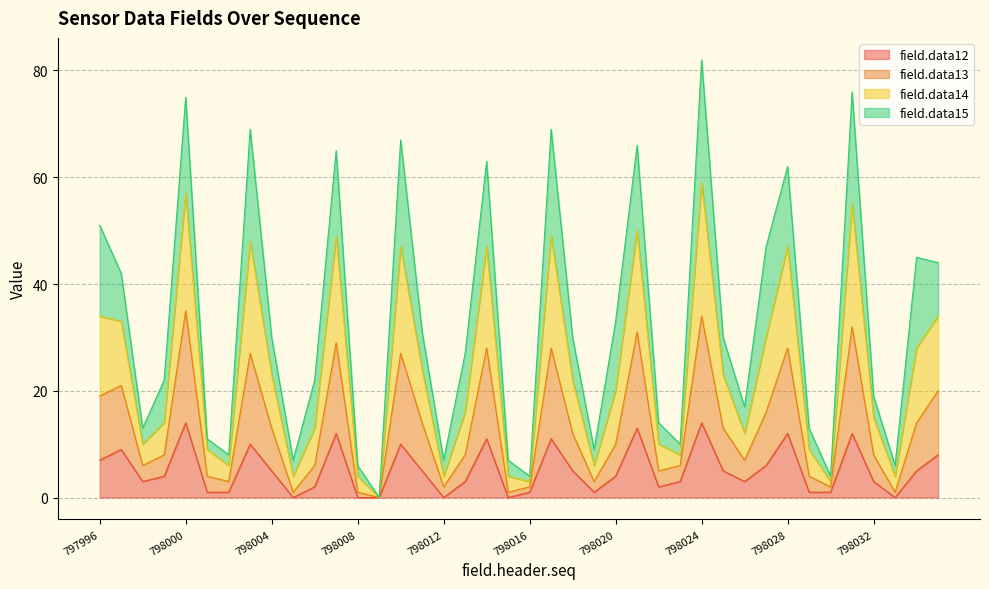

Where does the field.data12 series first go above 4?

797996